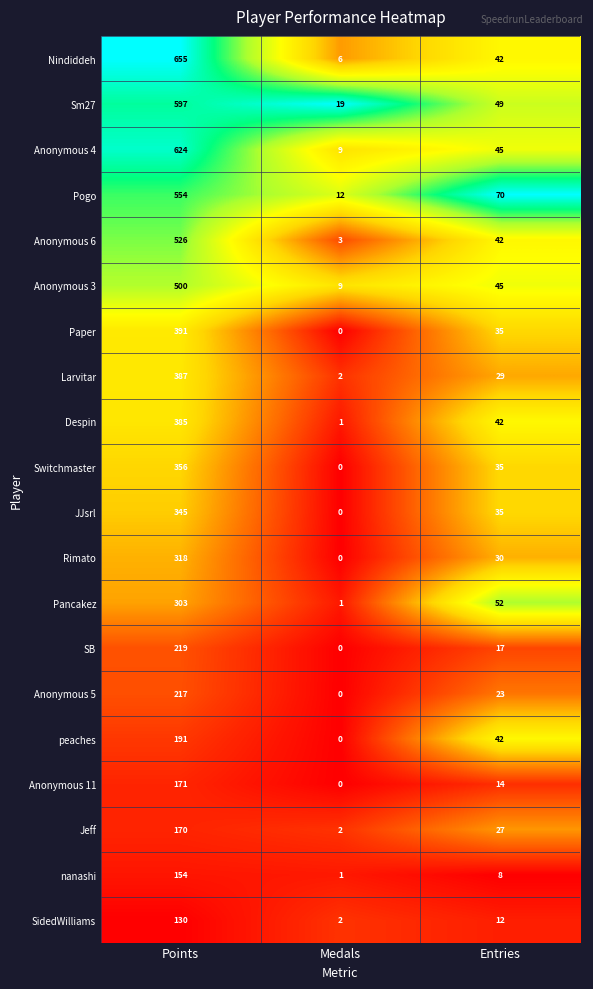

What is the difference between the maximum and minimum values in the Sm27 series?

578